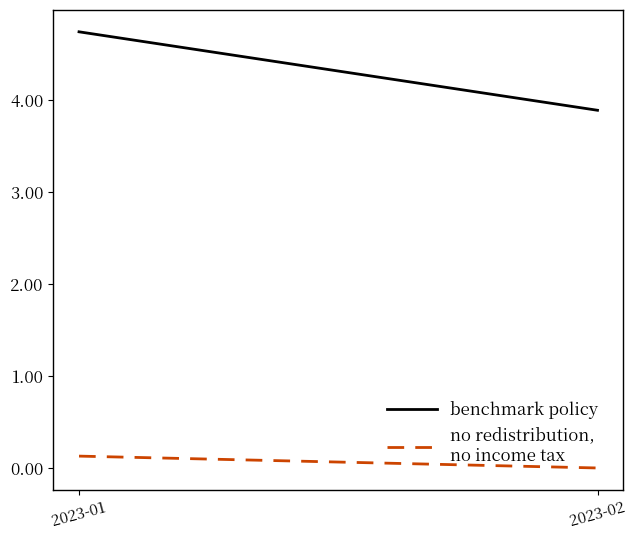

Reading left to right, extract all data points from this chart.

benchmark policy: 4.7	3.9
no redistribution,
no income tax: 0.1	0.0